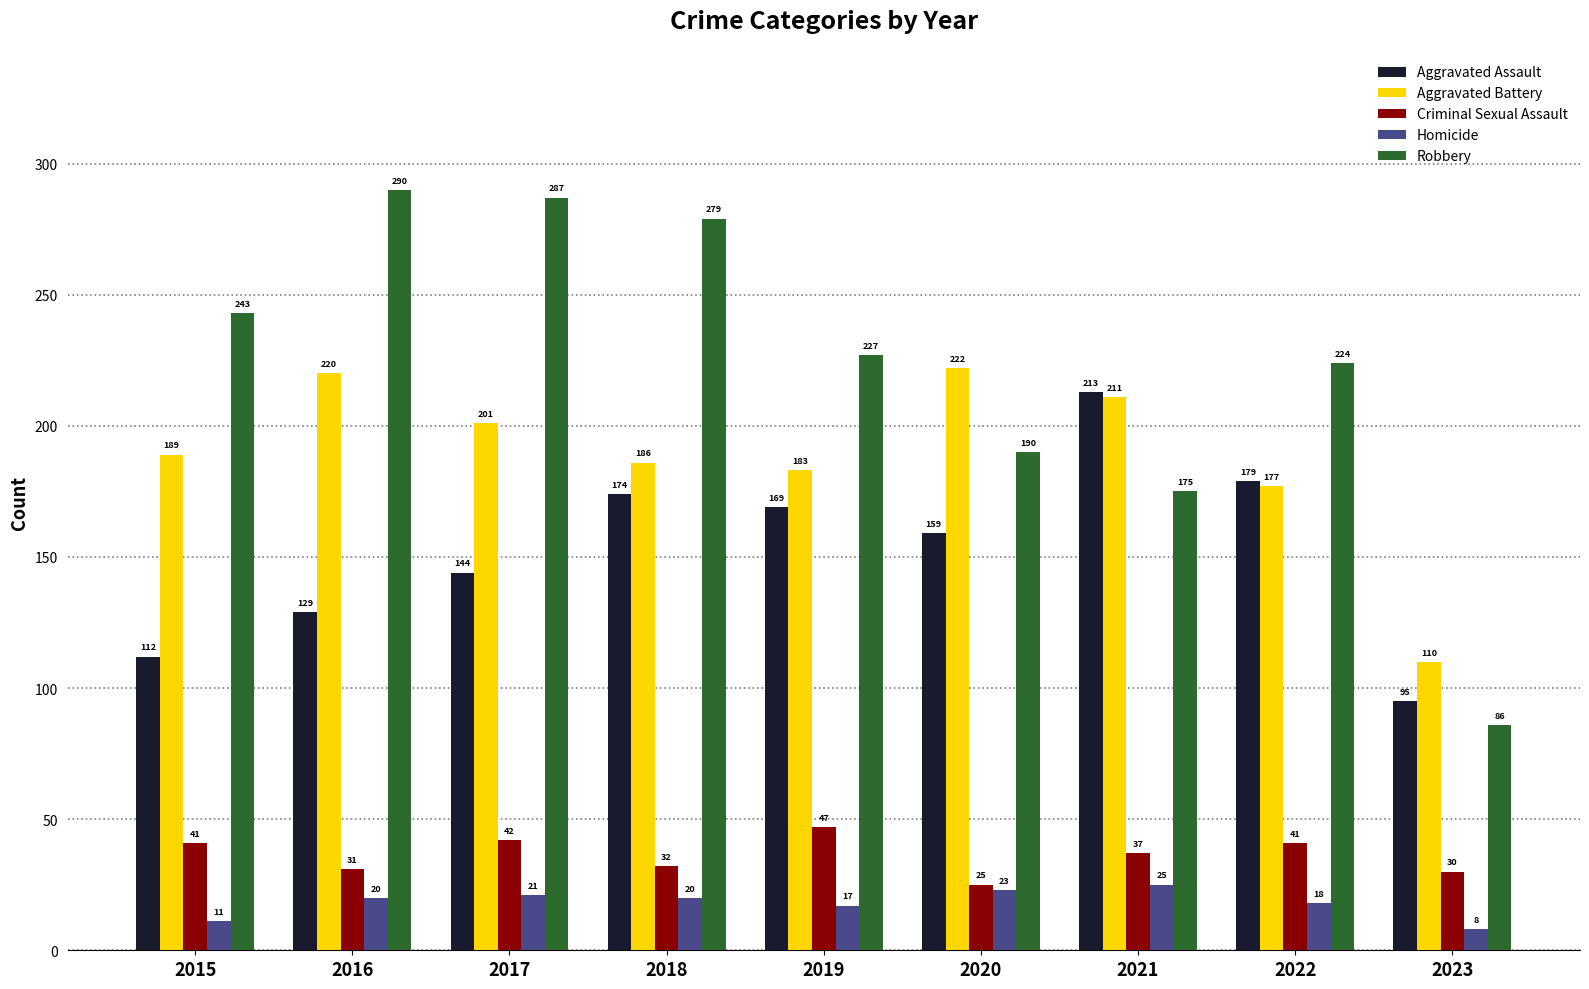

What is the value of the Aggravated Battery bar at the 6th from the left?

222